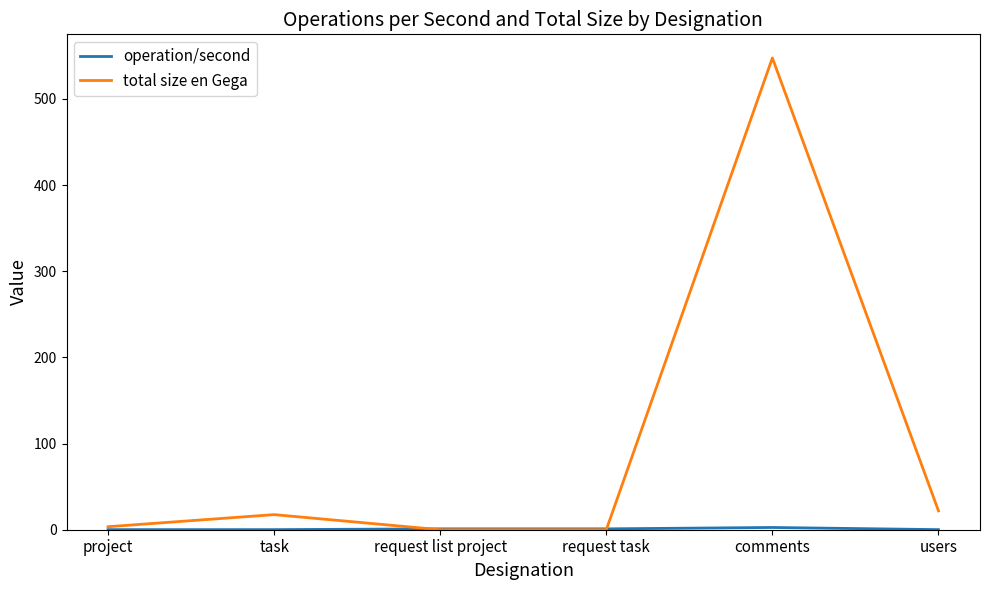

Which series has the largest total across all categories?

total size en Gega